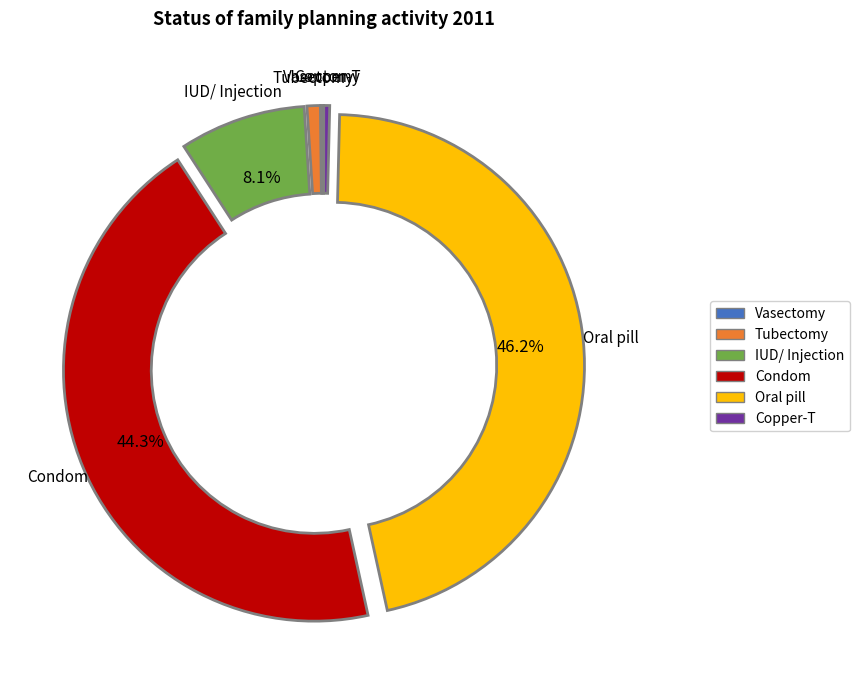

What percentage is NOT represented by Oral pill?

53.8%